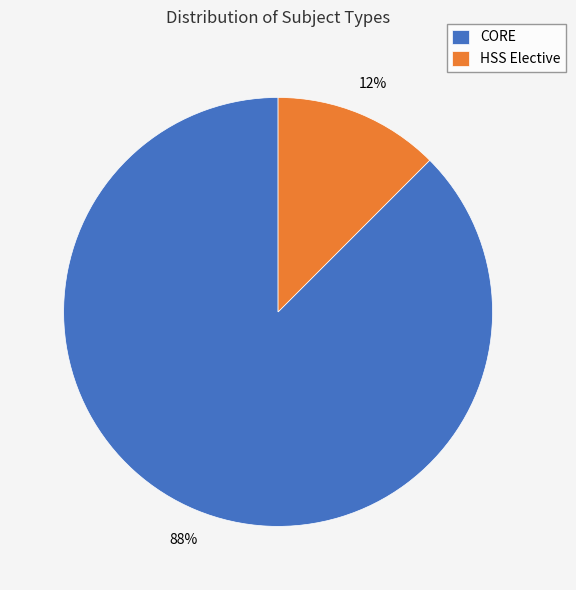

To the nearest percent, what is the average slice percentage?

50%